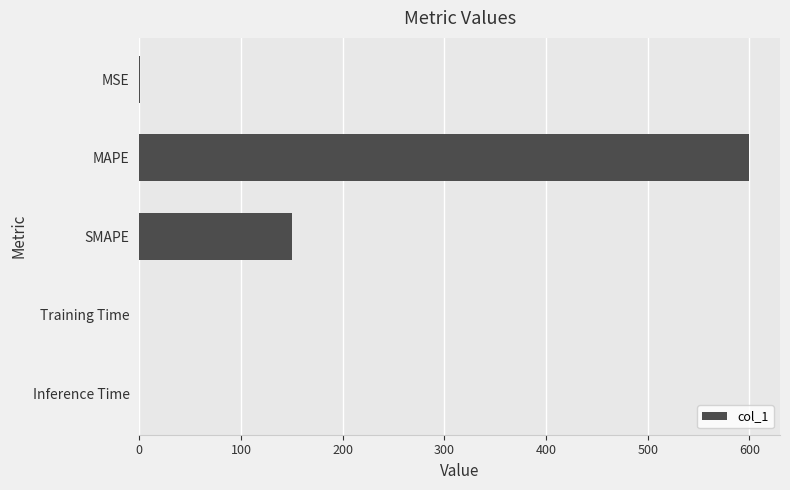

Between SMAPE and Training Time, which is larger?

SMAPE